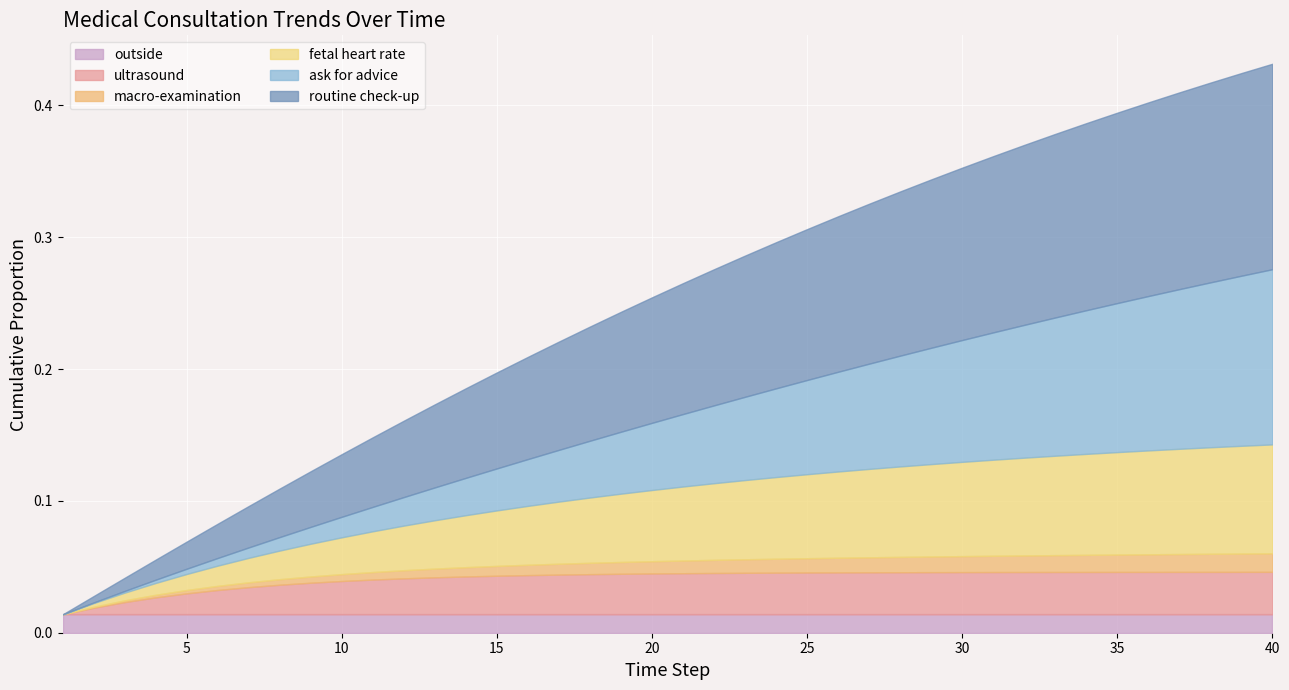

Between 6 and 23, which is larger?

6